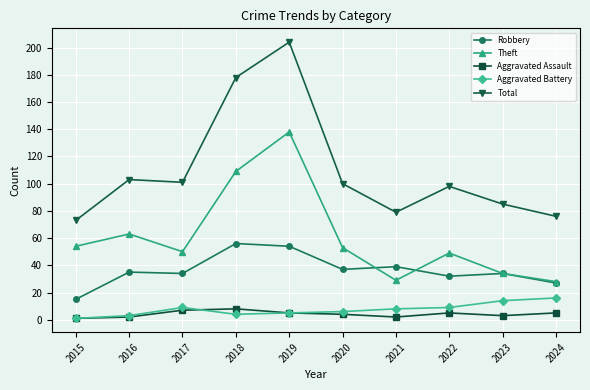

At which category does Aggravated Battery reach its first local peak?

2017